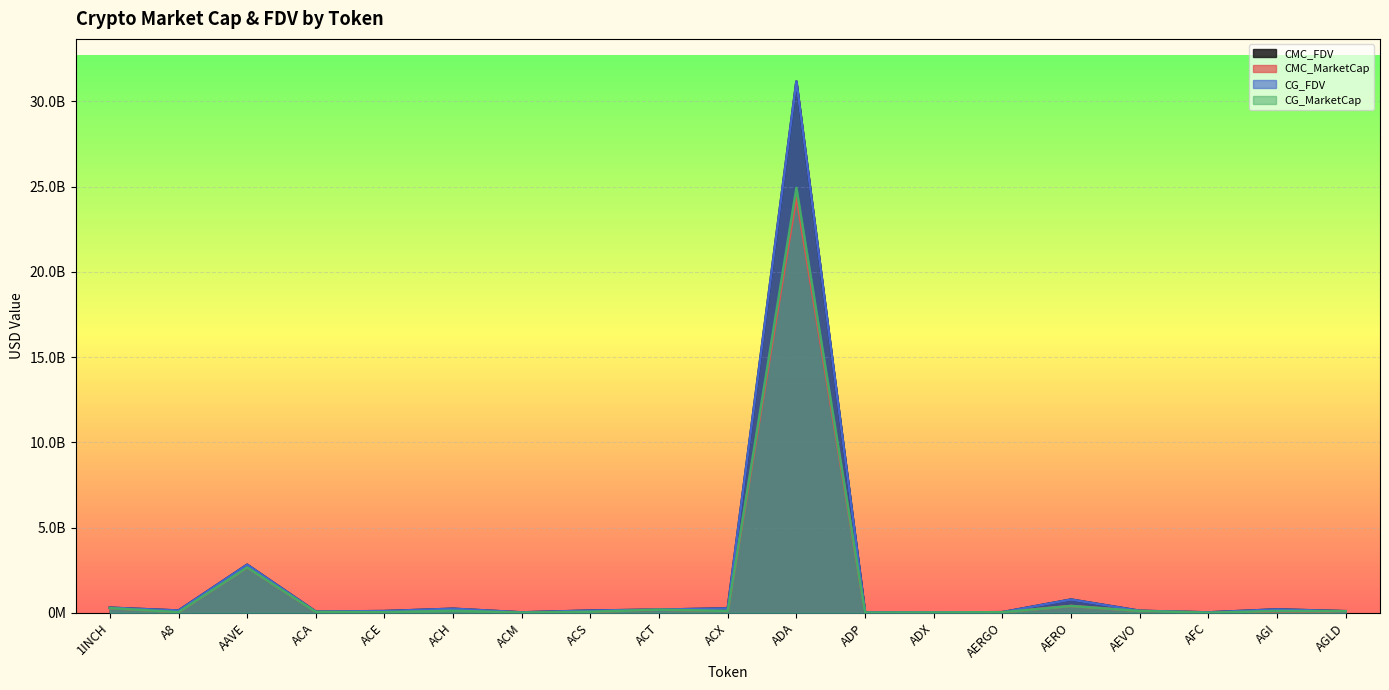

Between AEVO and ADA, which is larger?

ADA